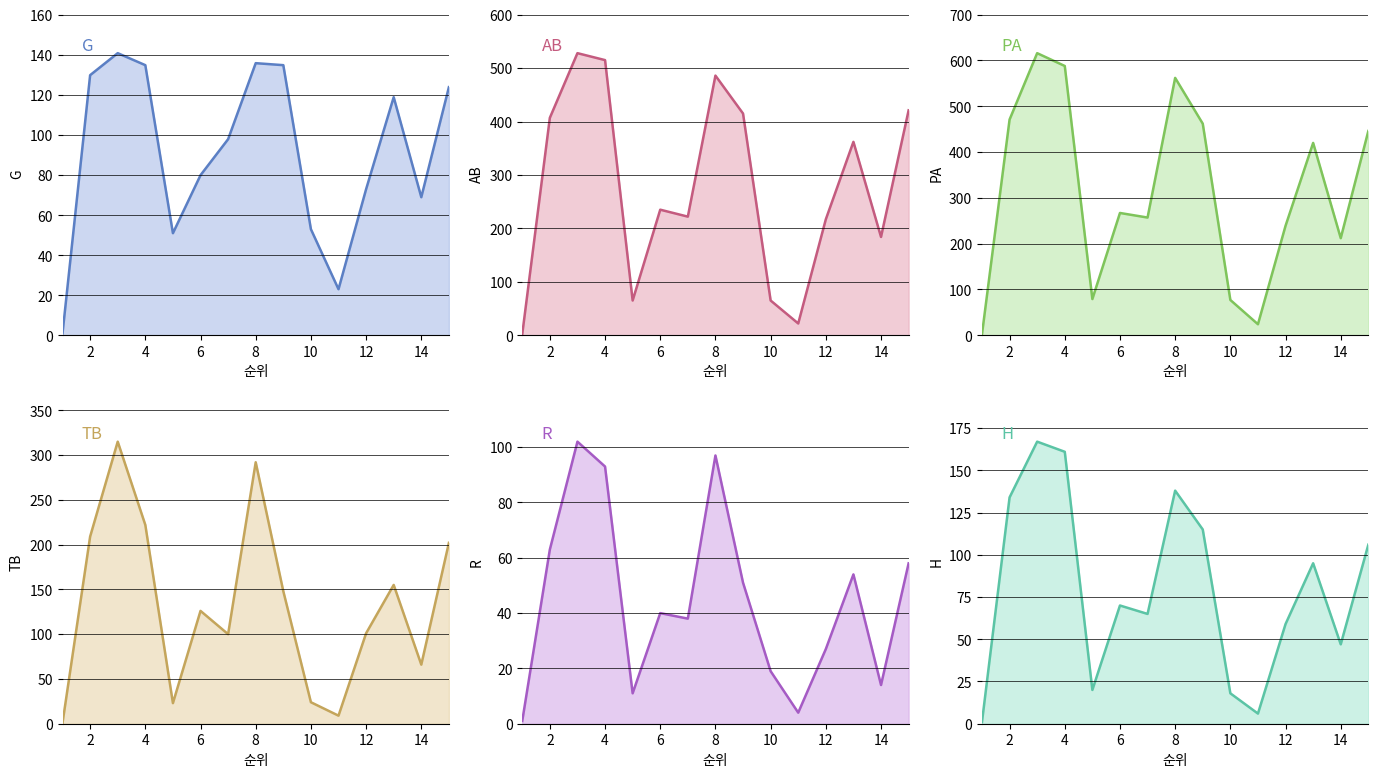

True or false: G has a value of 203 at 4.

False